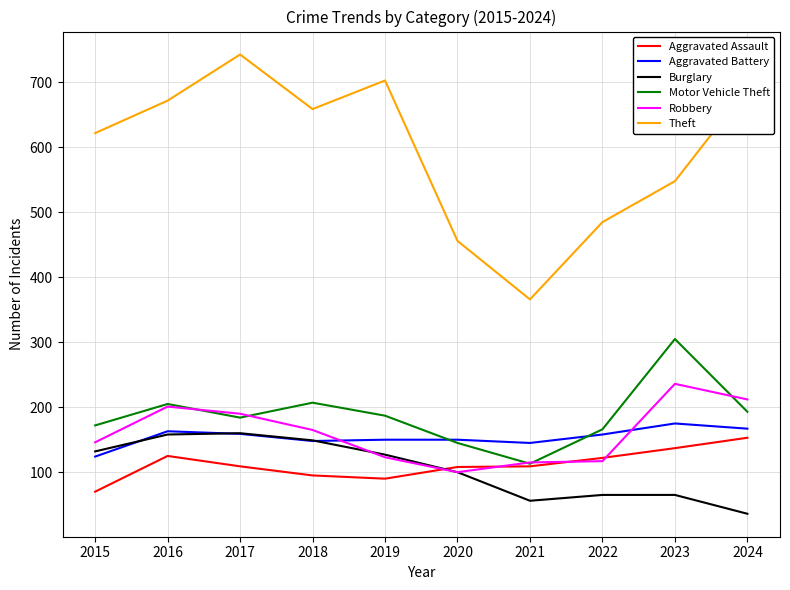

How many series are shown in this chart?

6